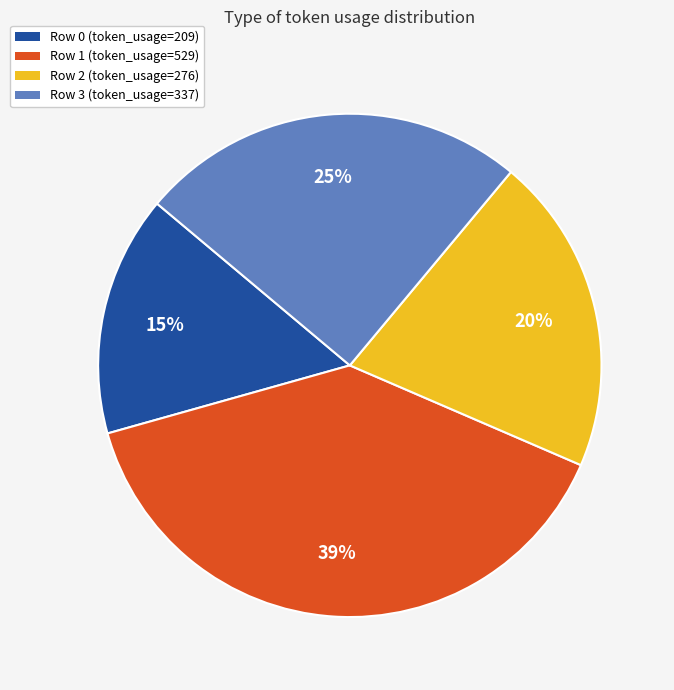

How many slices are in this pie chart?

4